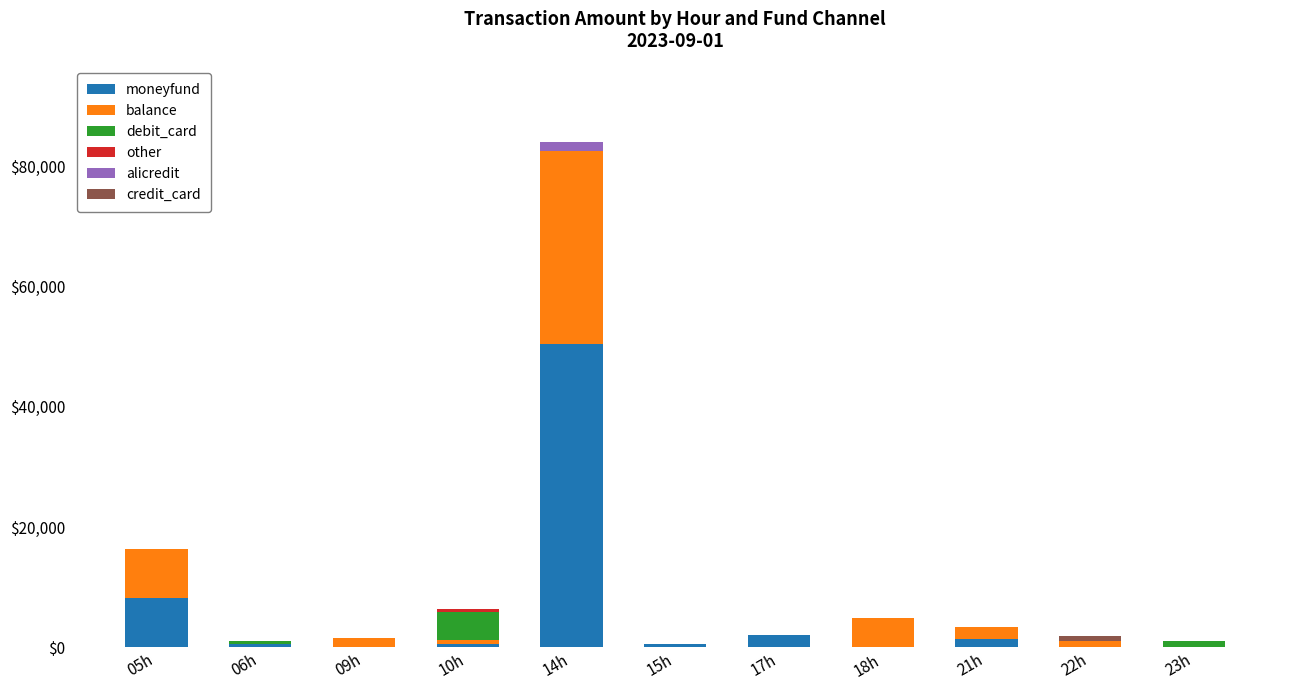

Which category has the highest value in the moneyfund series?

14h